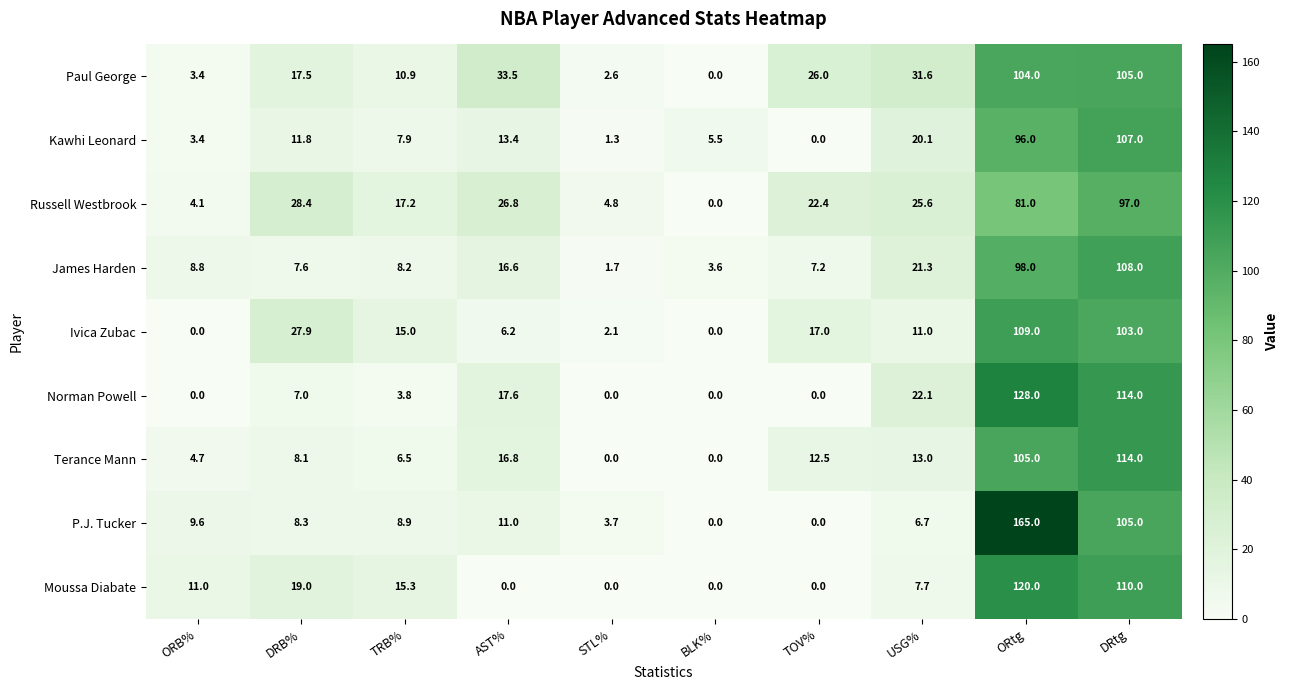

Rank the series by their maximum value, from lowest to highest.

Russell Westbrook, Paul George, Kawhi Leonard, James Harden, Ivica Zubac, Terance Mann, Moussa Diabate, Norman Powell, P.J. Tucker